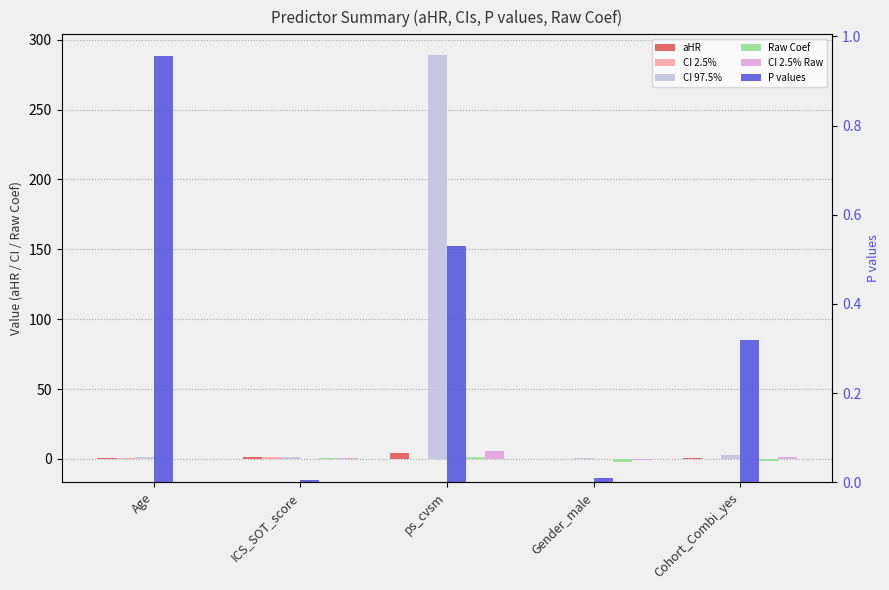

List the labels in order of Raw Coef value, largest first.

ps_cvsm, ICS_SOT_score, Age, Cohort_Combi_yes, Gender_male